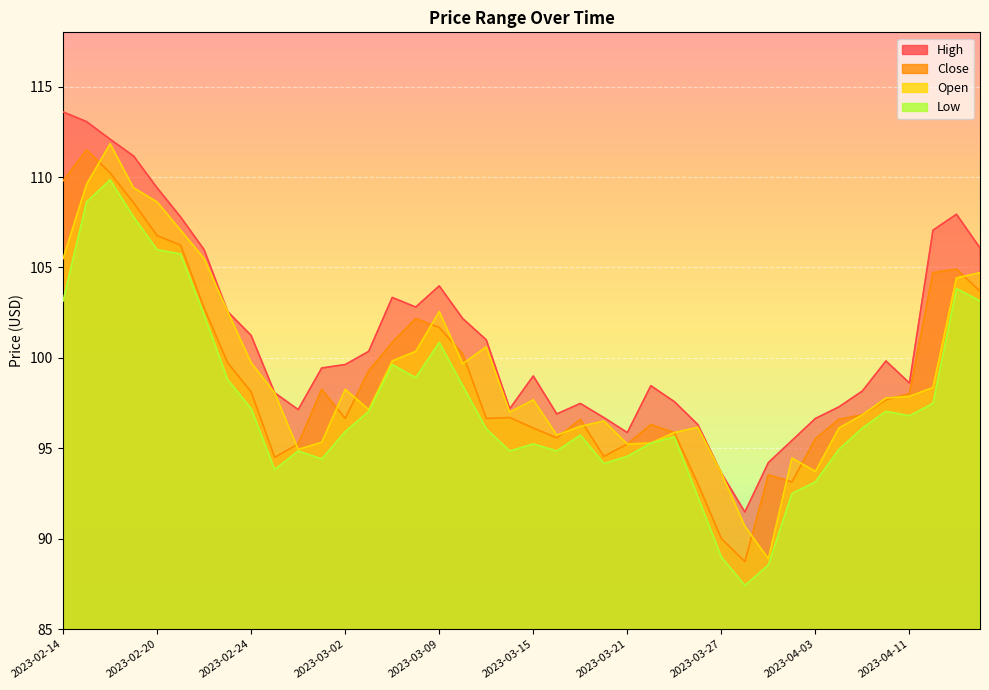

What is the value of the Open point at the 39th from the left?

104.4